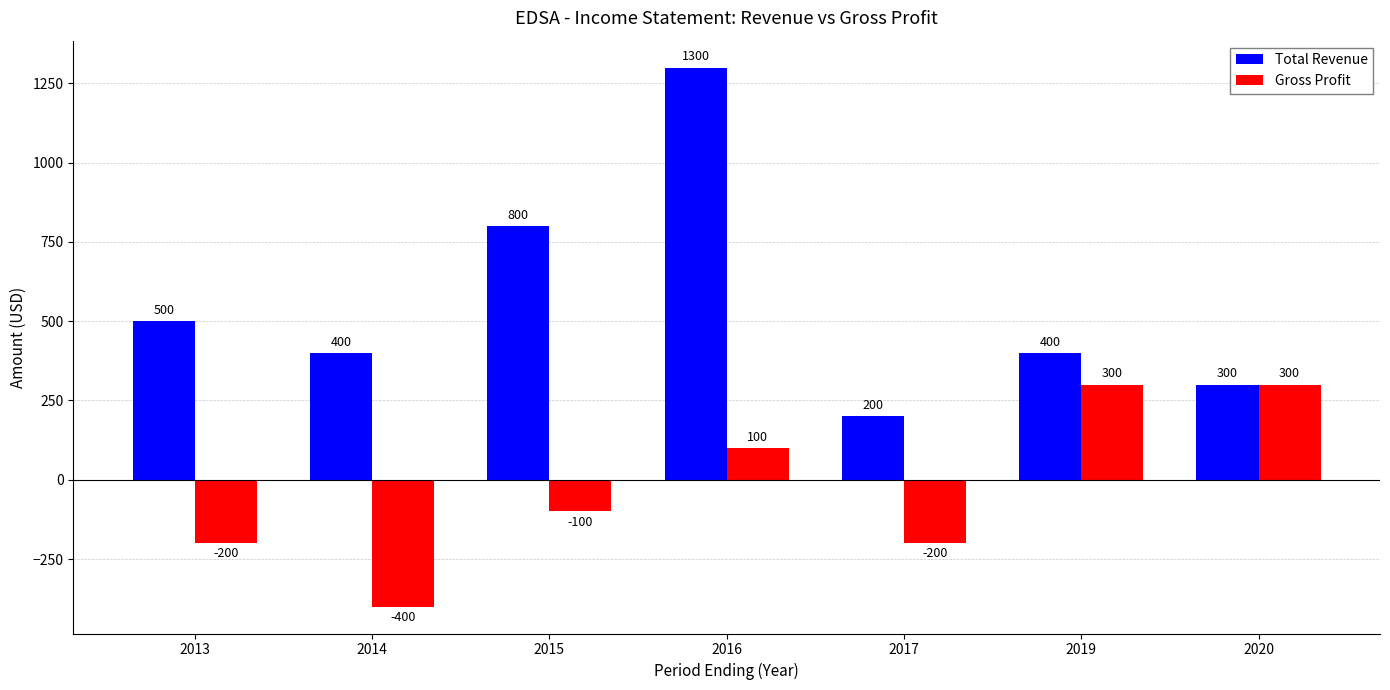

Is the value of Gross Profit at 2017 greater than the value of Total Revenue at 2016?

No